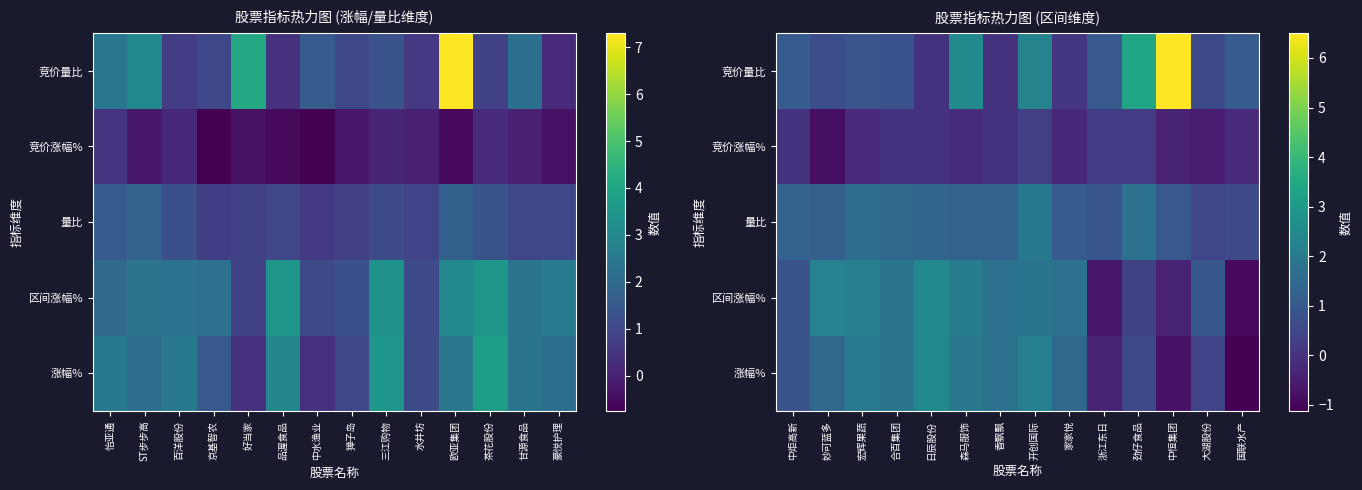

Is the value of 竞价量比 at 浙江东日 greater than the value of 量比 at 中炬高新?

No